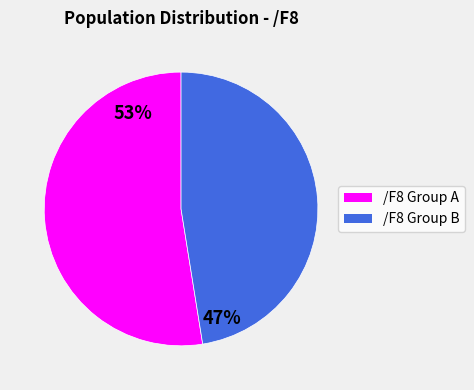

Is there any slice that represents more than half of the pie?

Yes